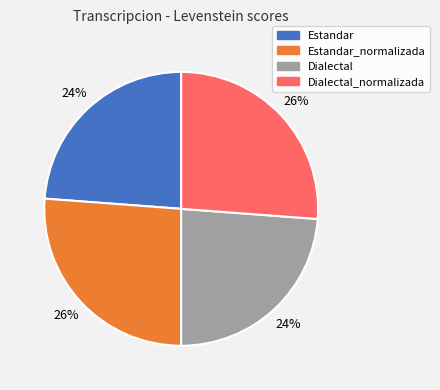

To the nearest percent, what is the difference between the largest and smallest slice percentages?

2%